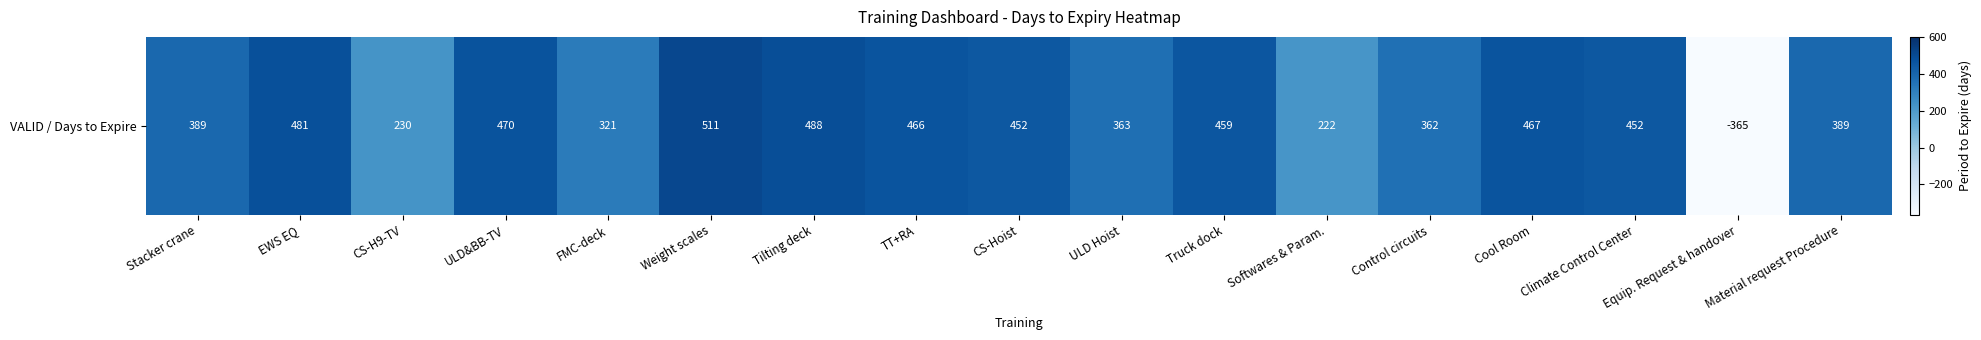

True or false: the data shows -365 at Equip. Request & handover.

True